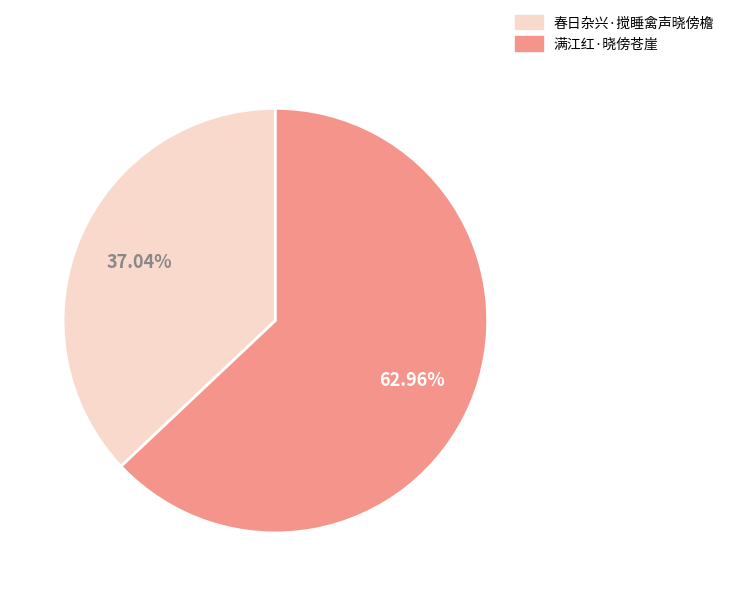

Is it true that 春日杂兴·搅睡禽声晓傍檐 is 48% of the pie?

False